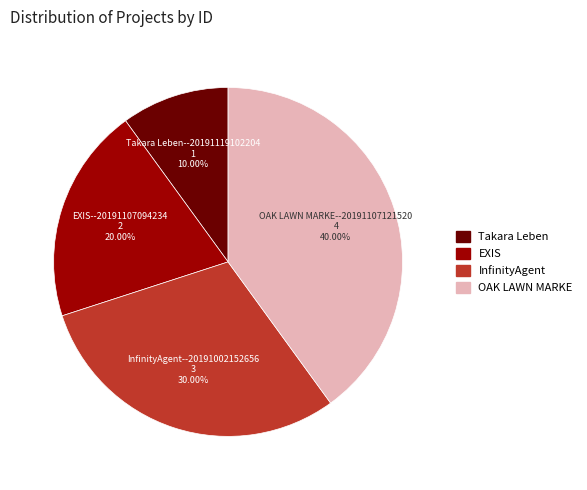

Does Takara Leben account for over 50% of the chart?

No